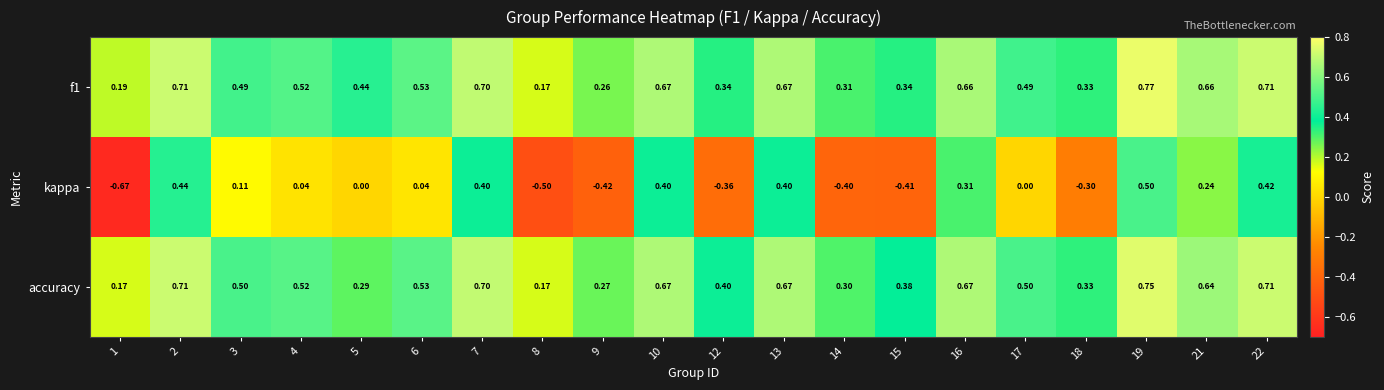

Which category has the lowest value across all series?

1